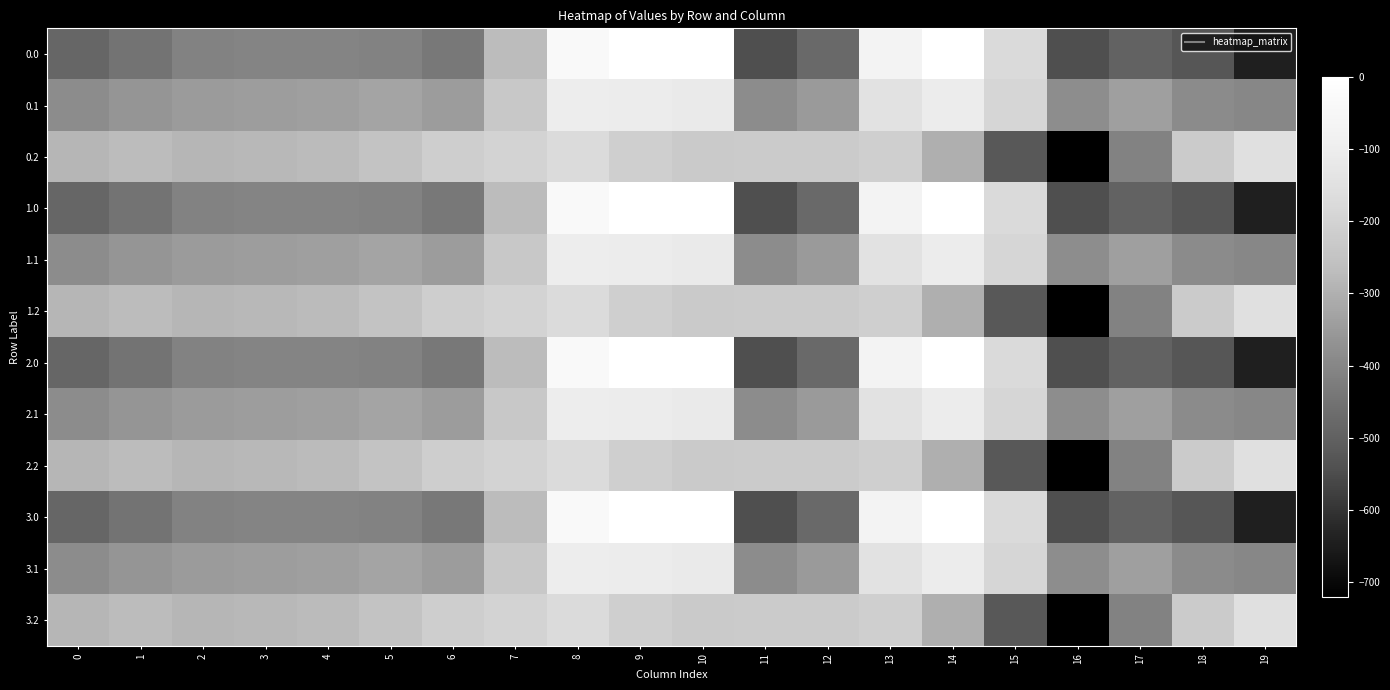

At which category does the chart reach its minimum across all series?

16